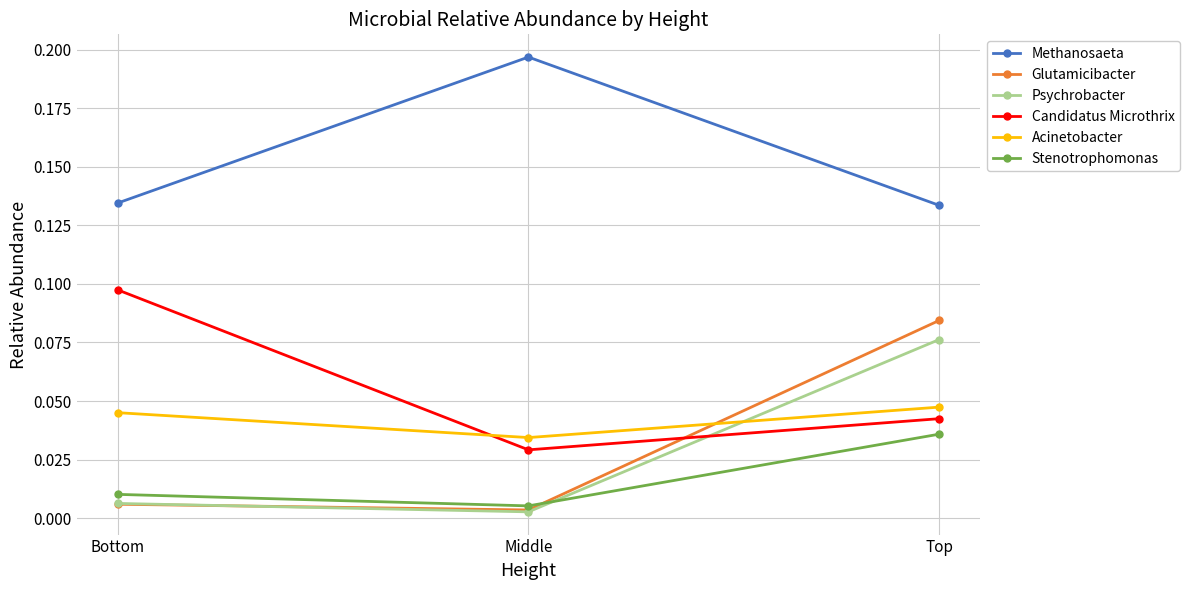

Between Middle and Top, which series saw the biggest shift?

Glutamicibacter